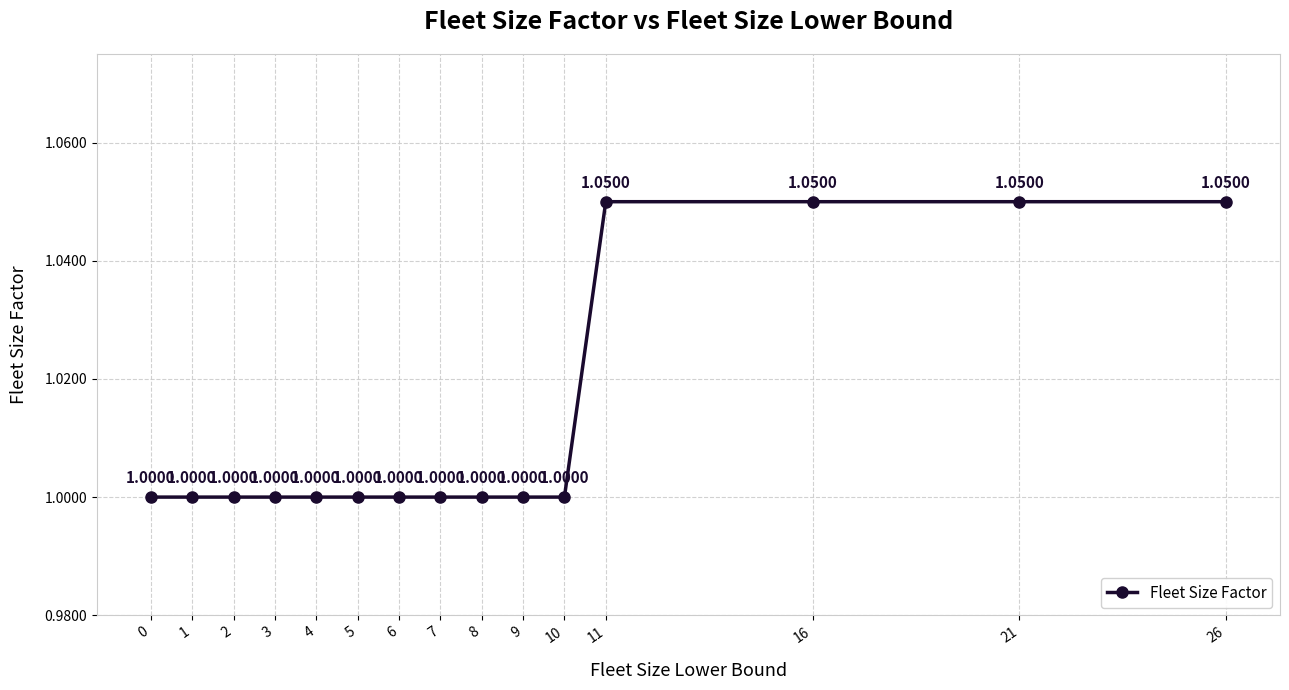

Approximately how many times larger is the value at 7 compared to 10?

1.0